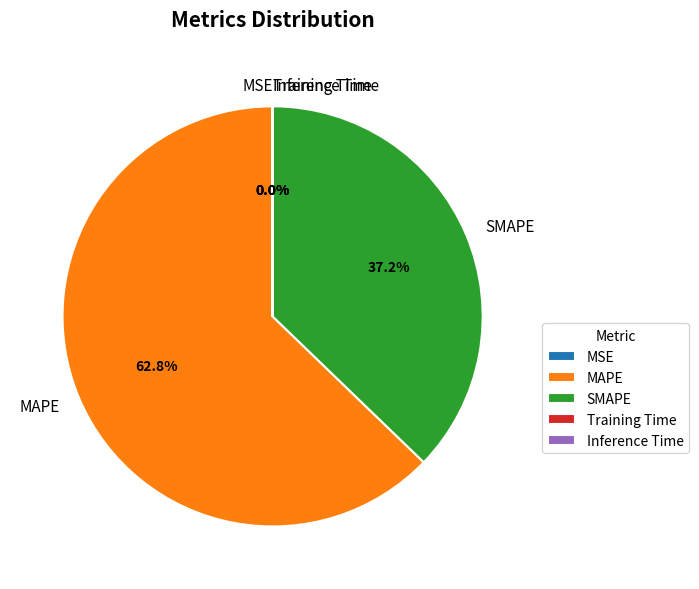

What is the ratio of the value at MAPE to the value at SMAPE?

1.7